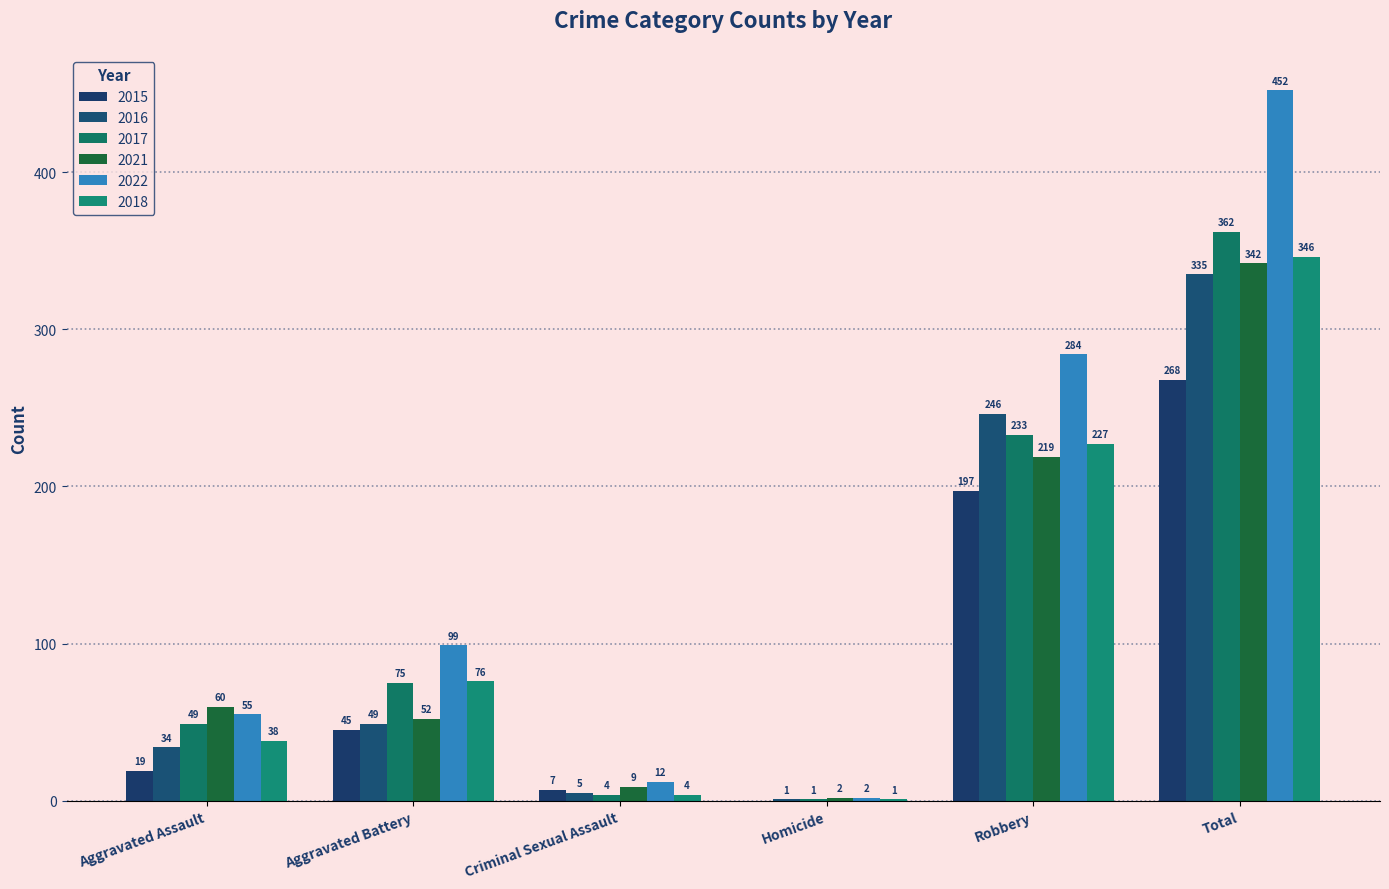

What is the difference between the 2018 values at Robbery and Homicide?

226